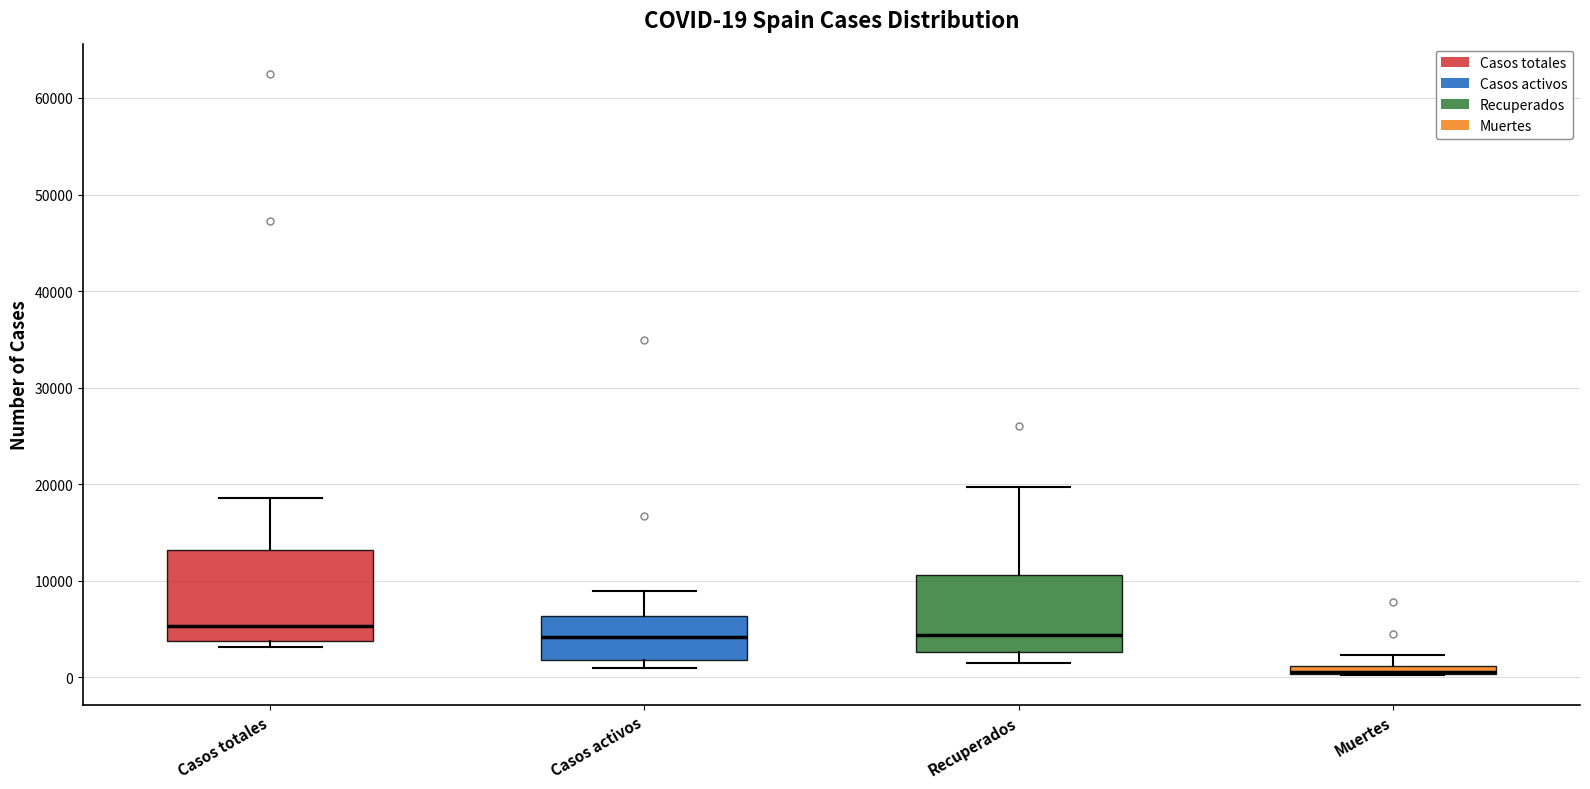

Which box is the tallest, from its lower edge to its upper edge?

Casos totales